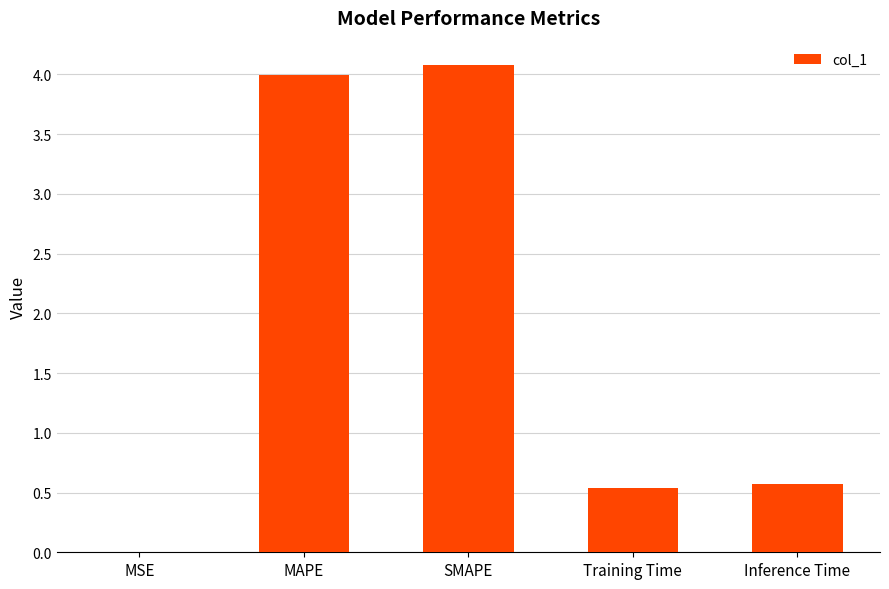

Where is the data nearest to the value 2?

Inference Time